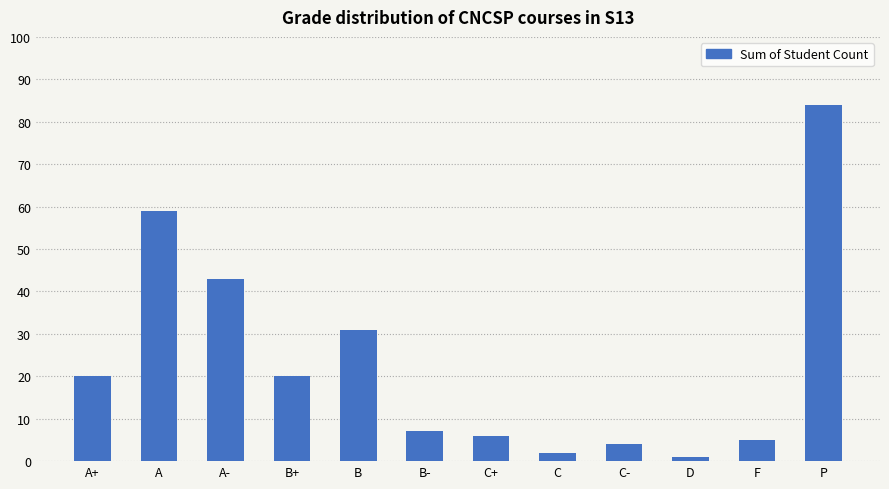

What is the difference between the maximum and minimum values?

83